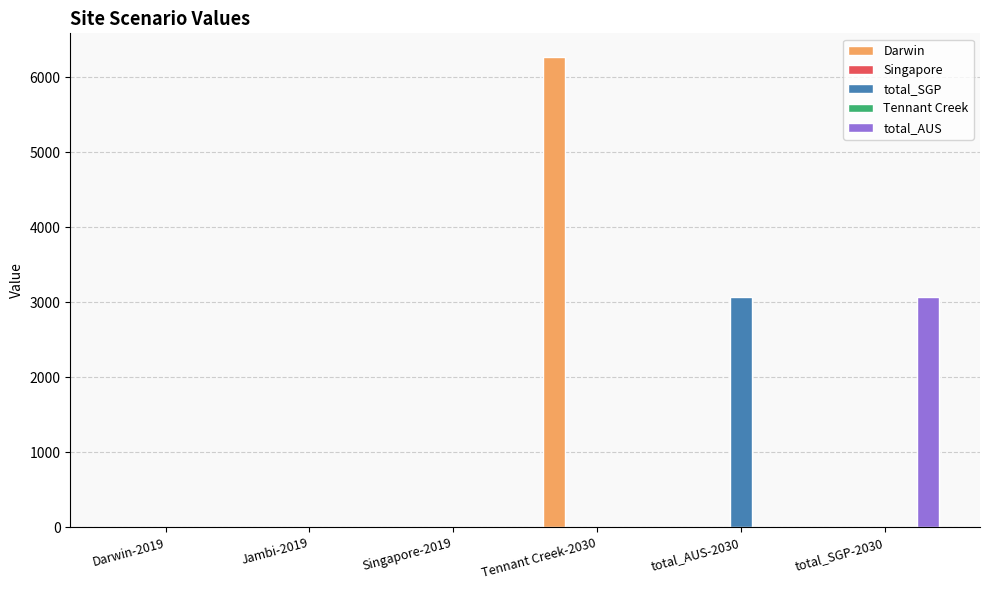

Are the bars grouped side by side (vs. stacked)?

Yes